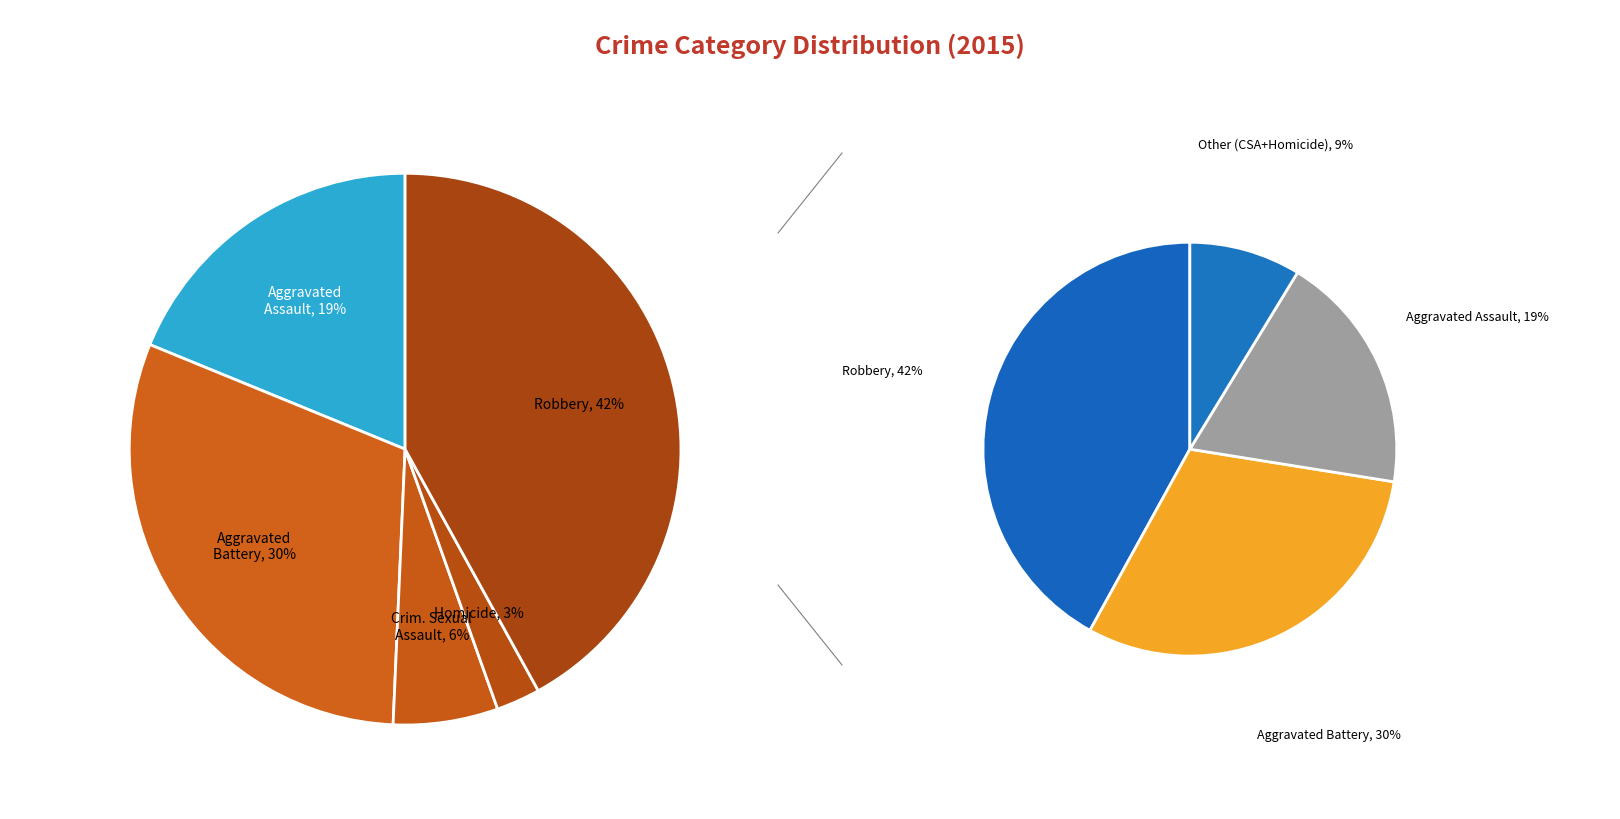

To the nearest percent, what percentage of the pie is Homicide?

3%